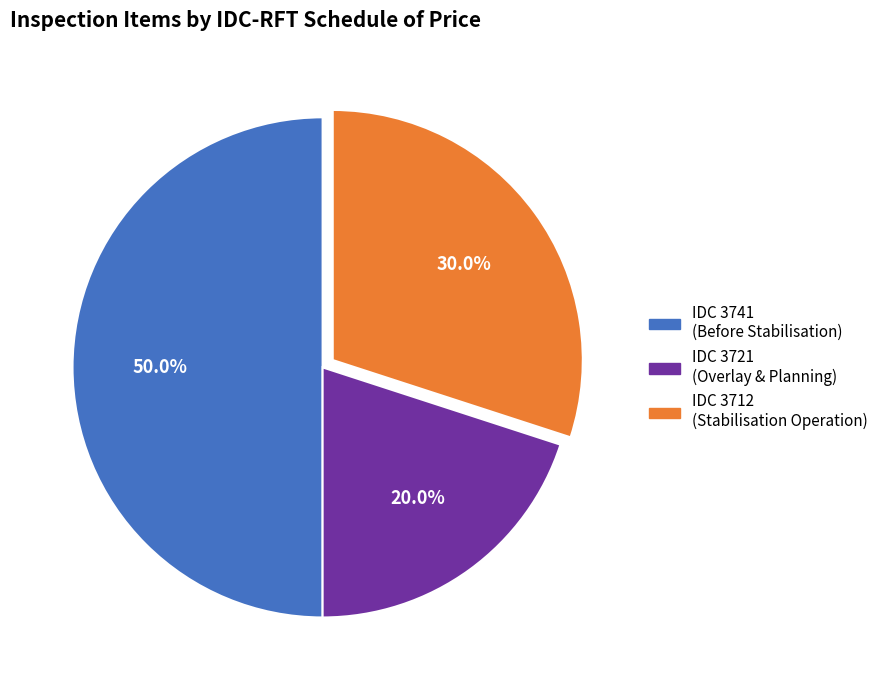

Count the number of slices in the pie.

3